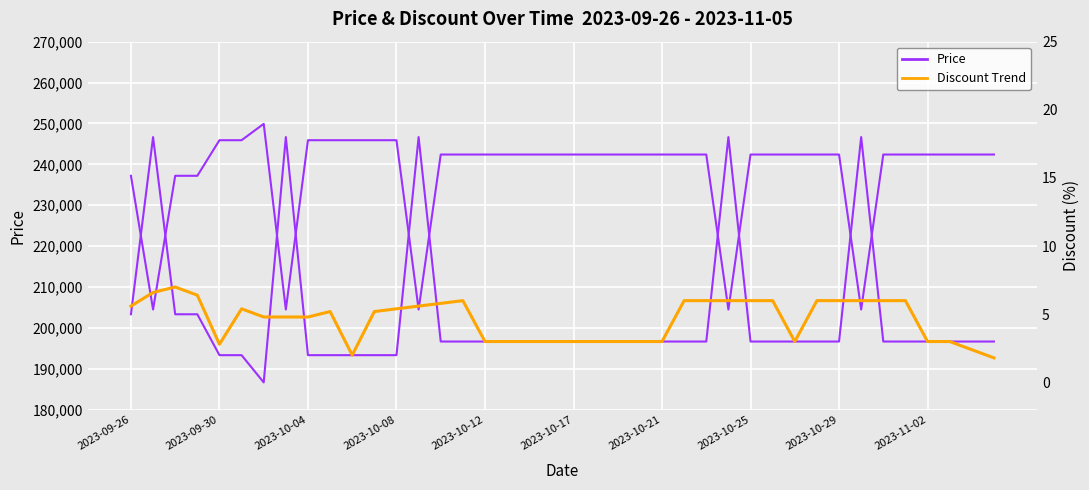

What is the approximate value of Price at 23?

242400.0